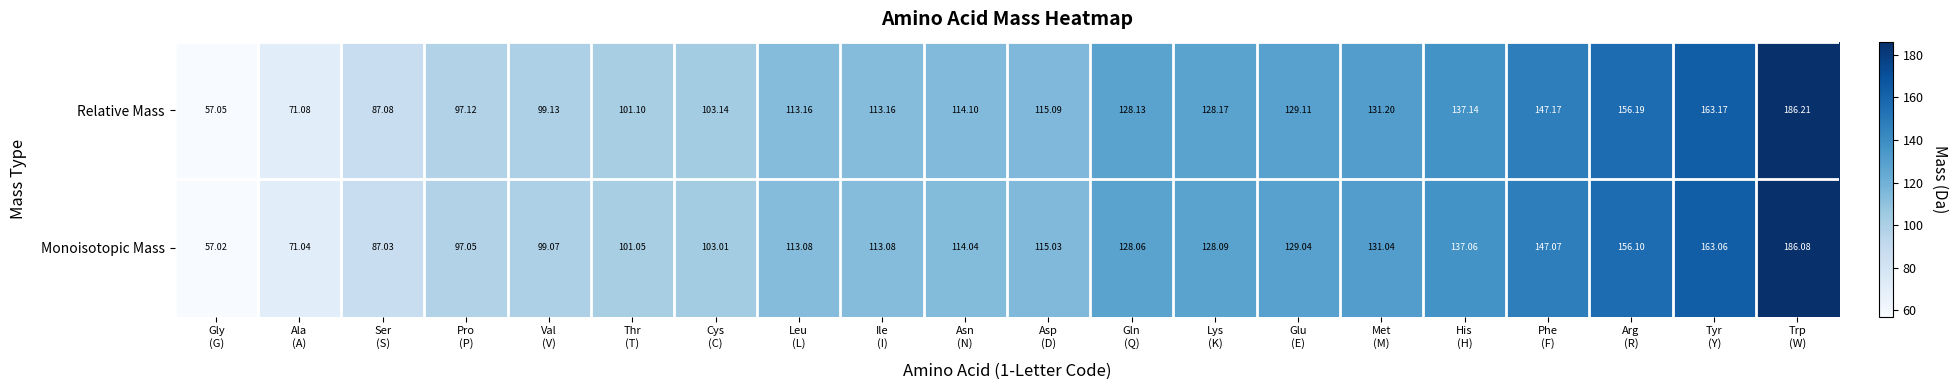

At how many categories does at least one series exceed 114?

11